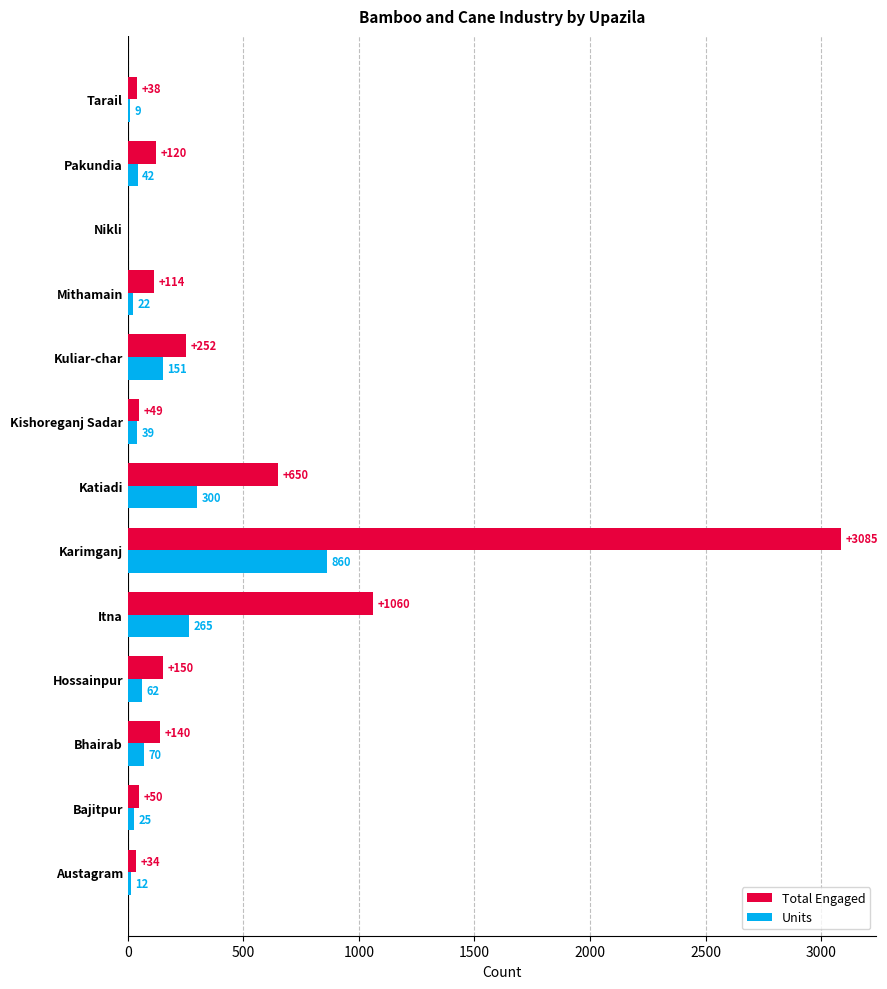

Which series has the widest spread of values?

Total Engaged